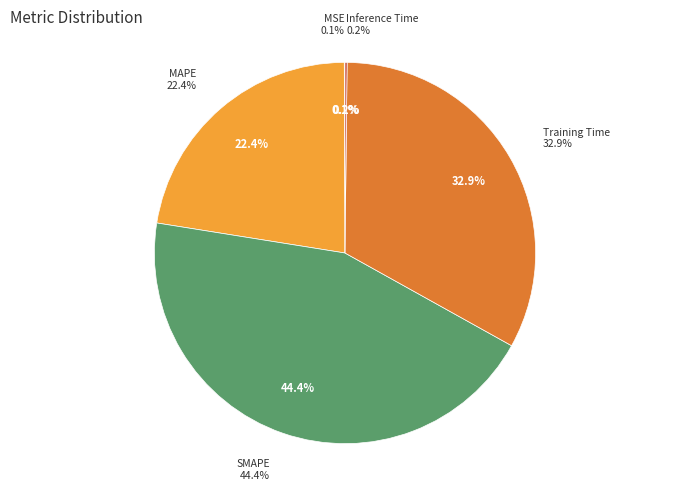

Does any single category account for the majority?

No